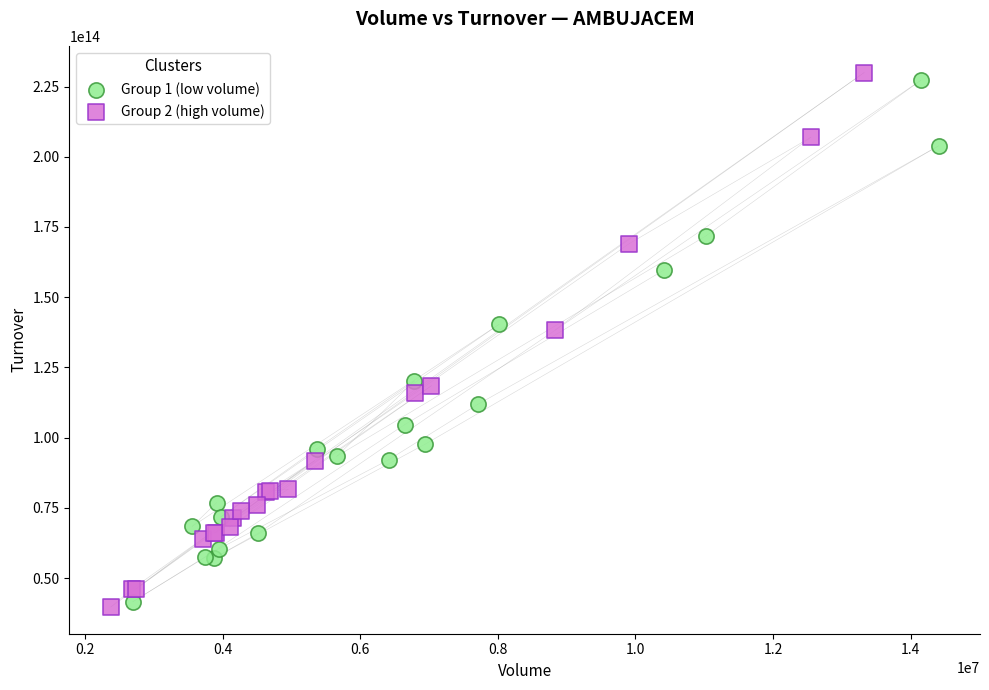

Which series contains the lowest Y value?

Group 2 (high volume)